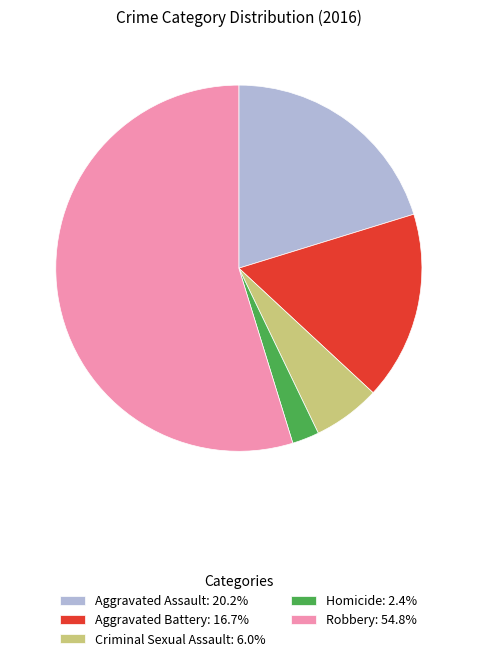

How many slices are in this pie chart?

5